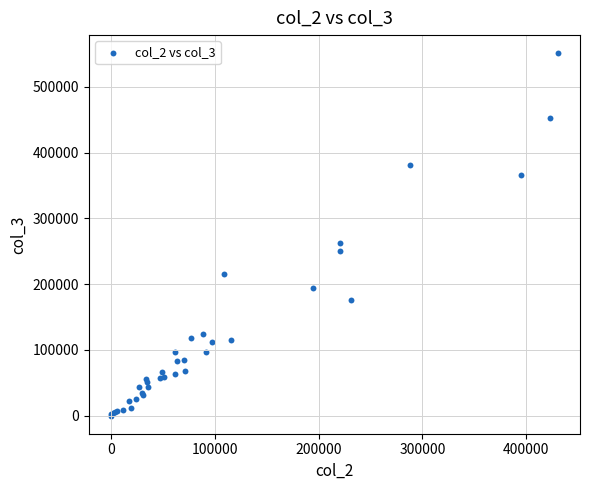

What Y value in the scatter plot is closest to 275636?

262426.9